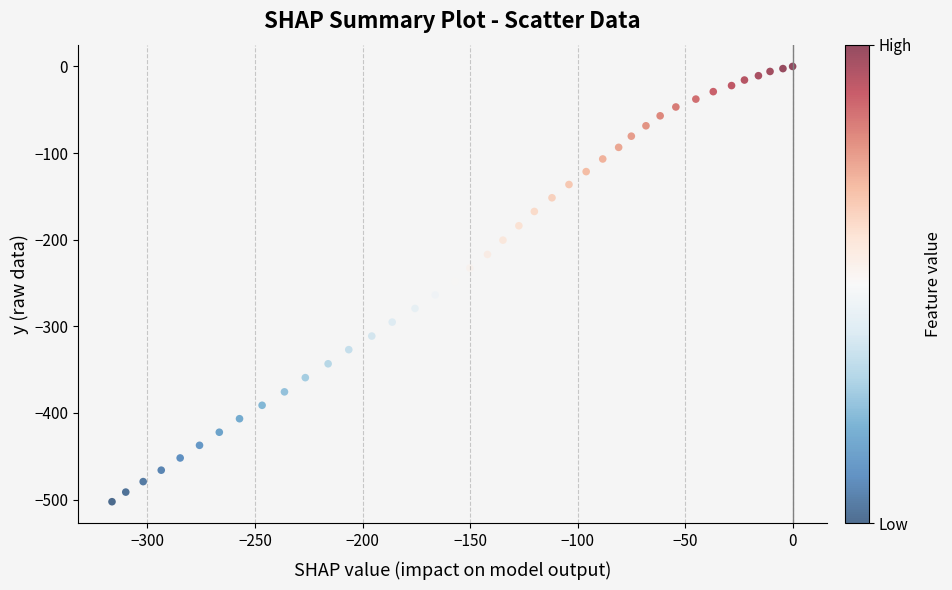

What is the range of X values (max minus min)?

316.5